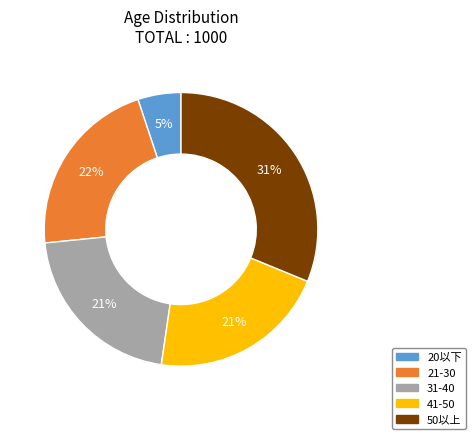

Combined, do 21-30 and 20以下 account for over 50%?

No